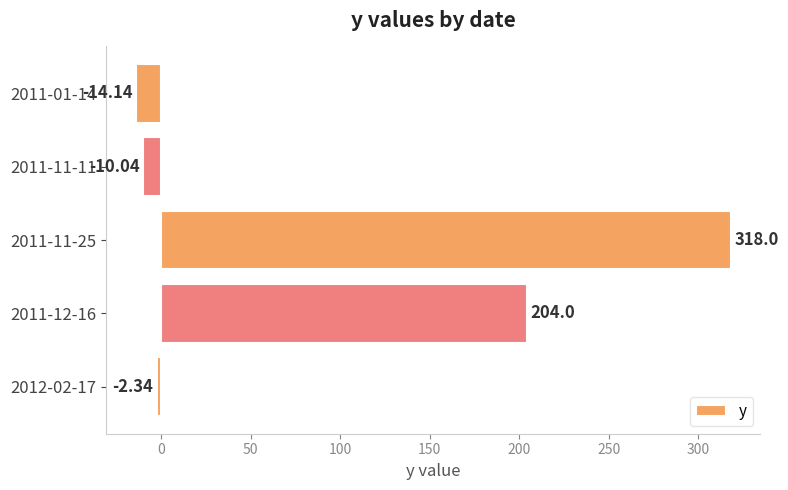

Which has a higher value, 2011-11-11 or 2012-02-17?

2012-02-17